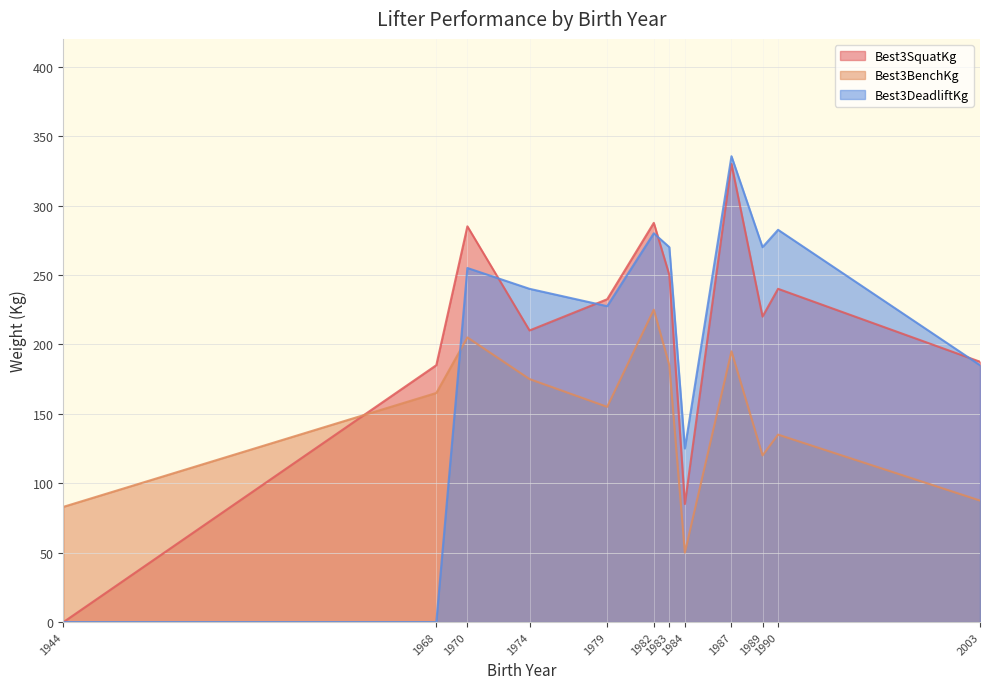

What is the sum of all Best3SquatKg values?

2512.5